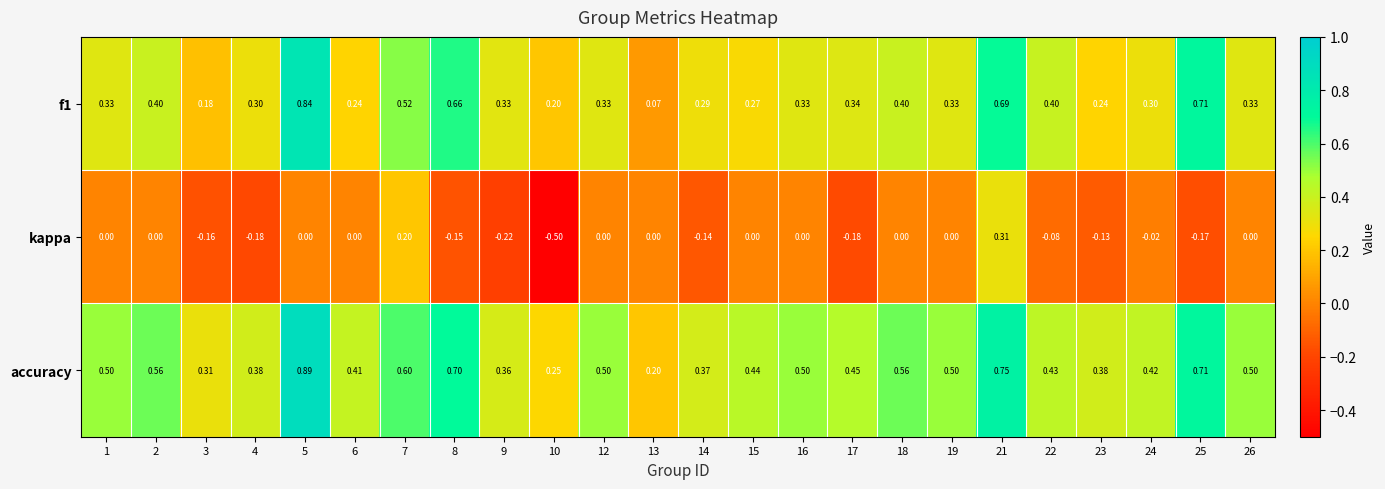

Which series has the widest spread of values?

kappa